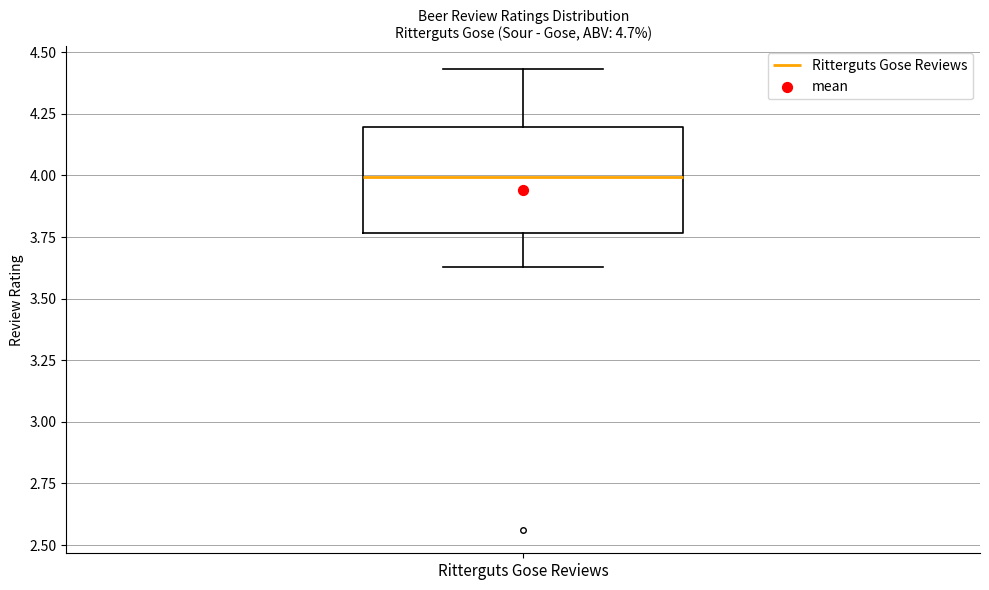

Read this box plot against the y-axis: the position of the median line, the range covered by the box, and the ends of both whiskers. The values are not printed on the chart, so give them approximately, as read against the axis.

median 4.00, box 3.75 to 4.20, whiskers 3.65 to 4.45